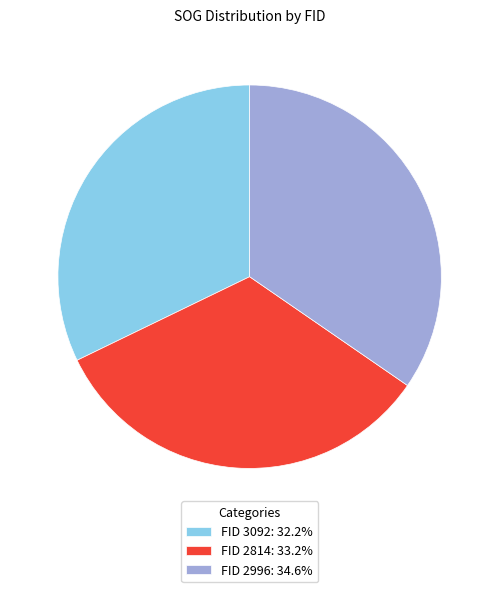

Approximately how many times larger is the value at FID 2996: 34.6% compared to FID 3092: 32.2%?

1.1